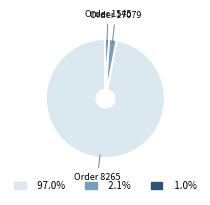

Is there any slice that represents more than half of the pie?

Yes